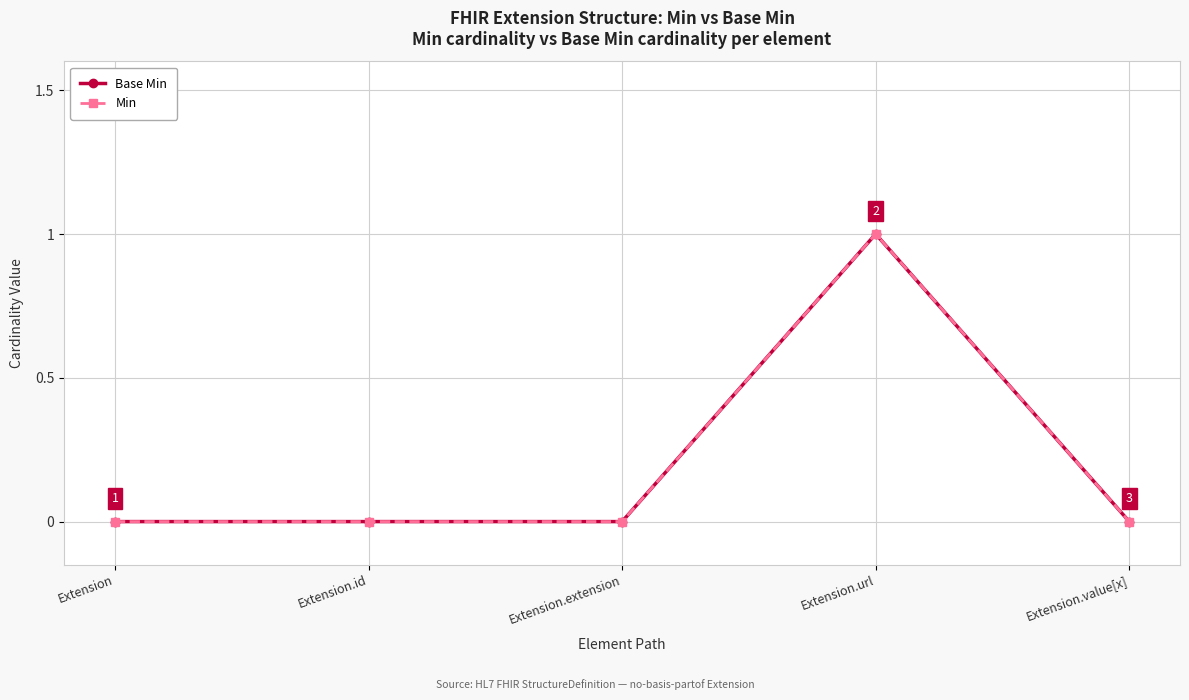

At which label is Min closest to 0?

Extension